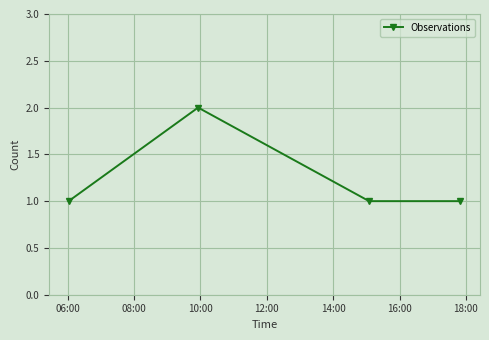

What is the value of the 3rd point from the left?

1